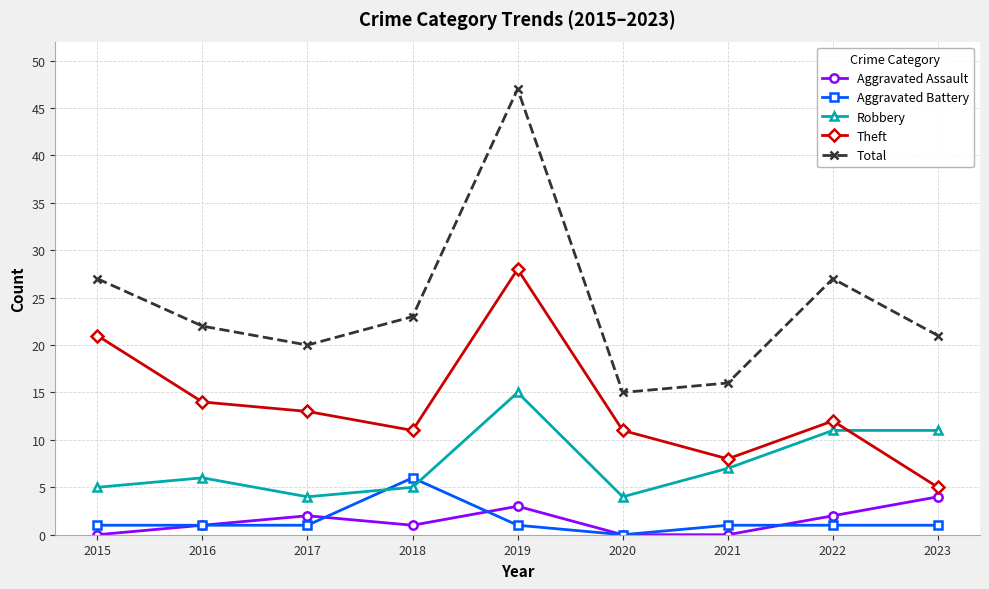

Reading left to right, transcribe all the data shown in this chart.

Aggravated Assault: 2015=0	2016=1	2017=2	2018=1	2019=3	2020=0	2021=0	2022=2	2023=4
Aggravated Battery: 2015=1	2016=1	2017=1	2018=6	2019=1	2020=0	2021=1	2022=1	2023=1
Robbery: 2015=5	2016=6	2017=4	2018=5	2019=15	2020=4	2021=7	2022=11	2023=11
Theft: 2015=21	2016=14	2017=13	2018=11	2019=28	2020=11	2021=8	2022=12	2023=5
Total: 2015=27	2016=22	2017=20	2018=23	2019=47	2020=15	2021=16	2022=27	2023=21